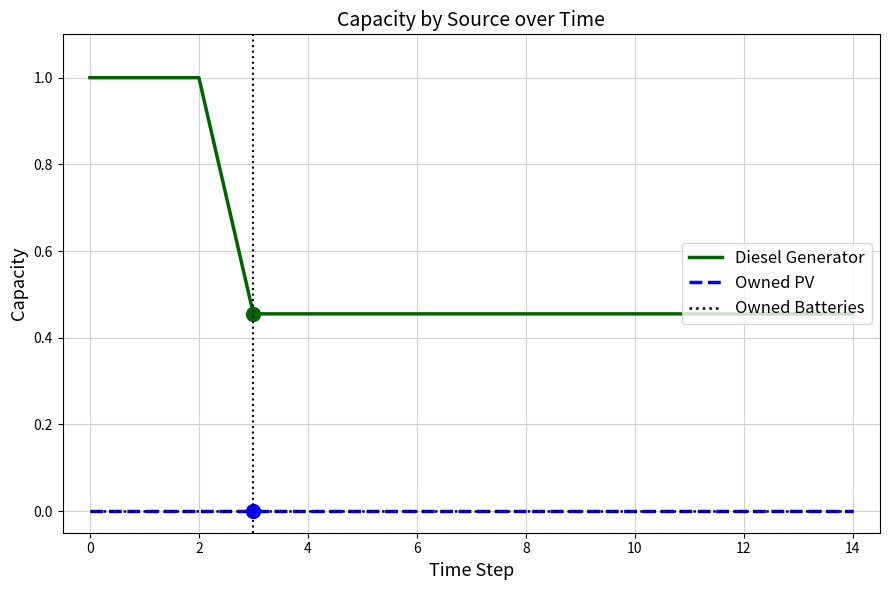

How many lines are shown in the chart?

3